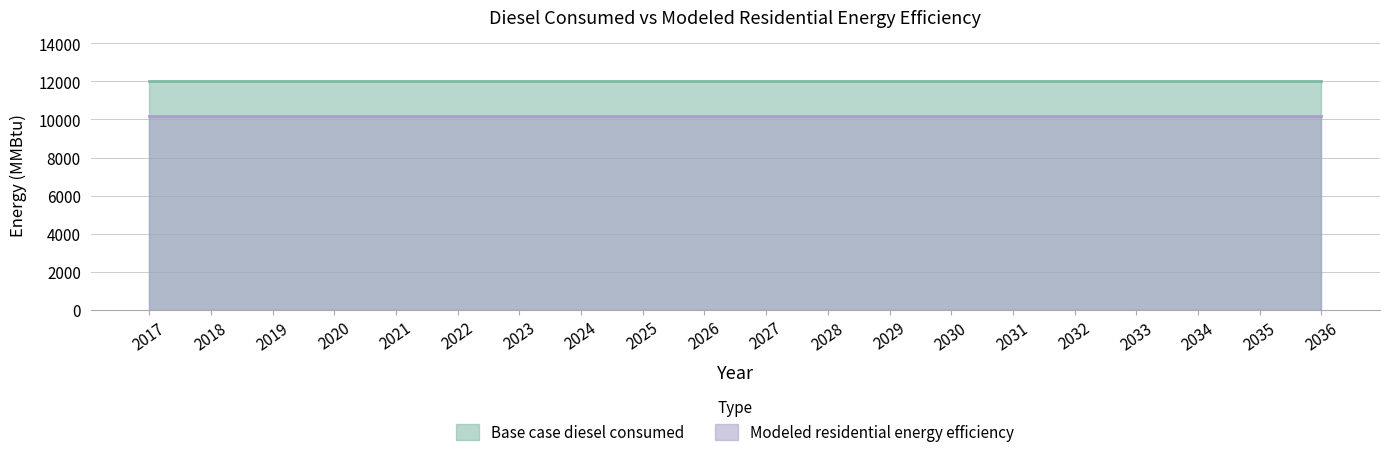

The value of Modeled residential energy efficiency at 2022 is 16748.0. True or false?

False